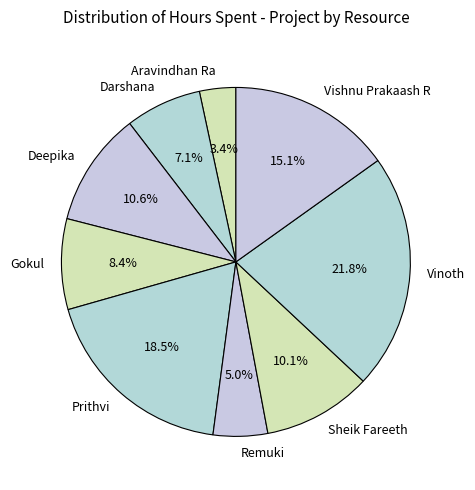

Which has a higher value, Sheik Fareeth or Deepika?

Deepika